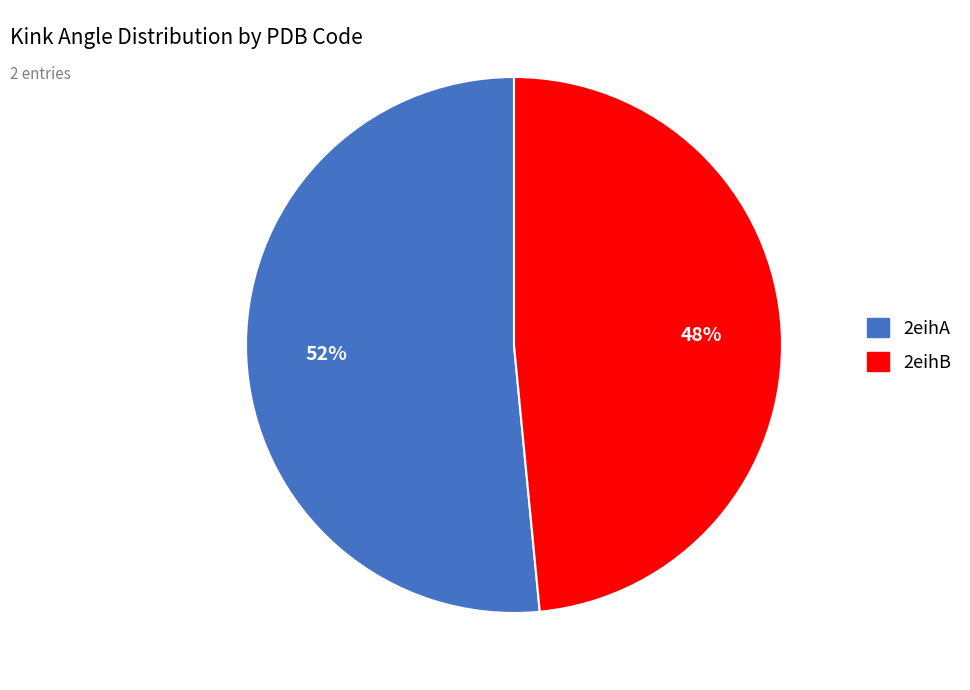

Do 2eihB and 2eihA together represent more than half of the pie?

Yes